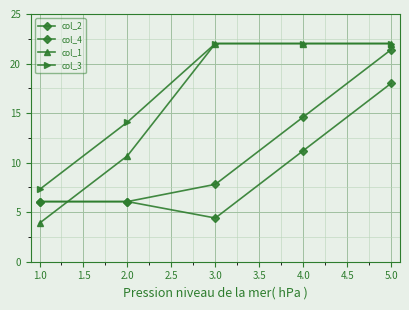

True or false: col_1 and col_3 cross at least once.

False